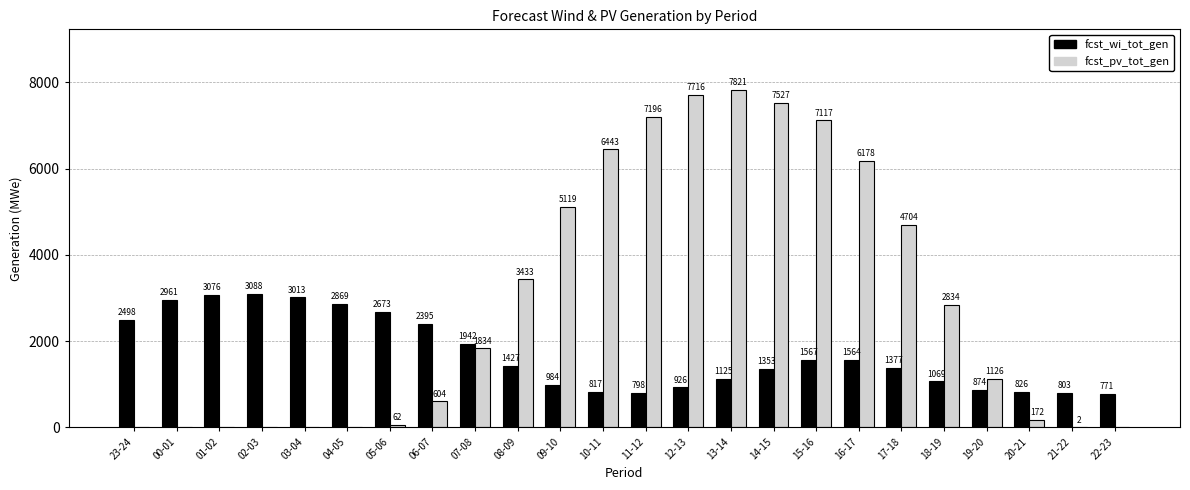

Reading left to right, list all the values displayed in this chart.

fcst_wi_tot_gen: 23-24=2498	00-01=2961	01-02=3076	02-03=3088	03-04=3013	04-05=2869	05-06=2673	06-07=2395	07-08=1942	08-09=1427	09-10=984	10-11=817	11-12=798	12-13=926	13-14=1125	14-15=1353	15-16=1567	16-17=1564	17-18=1377	18-19=1069	19-20=874	20-21=826	21-22=803	22-23=771
fcst_pv_tot_gen: 23-24=0	00-01=0	01-02=0	02-03=0	03-04=0	04-05=0	05-06=62	06-07=604	07-08=1834	08-09=3433	09-10=5119	10-11=6443	11-12=7196	12-13=7716	13-14=7821	14-15=7527	15-16=7117	16-17=6178	17-18=4704	18-19=2834	19-20=1126	20-21=172	21-22=2	22-23=0